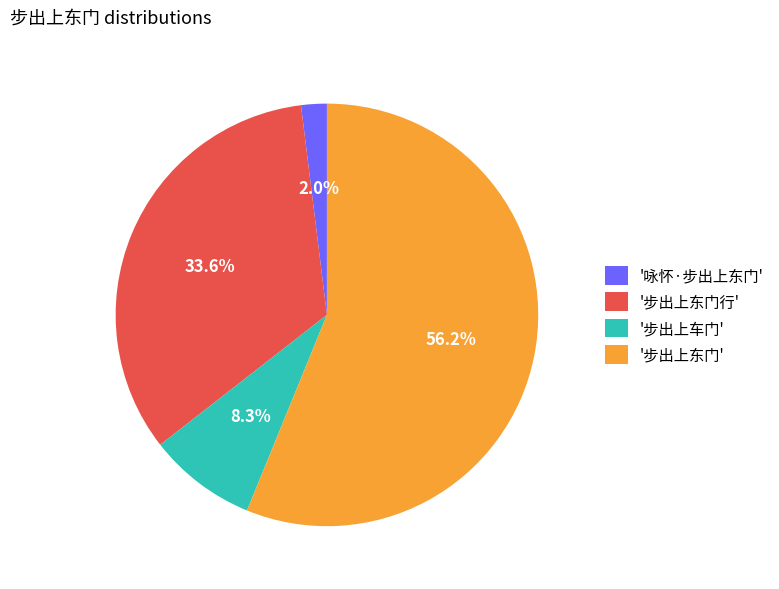

What is the largest slice in the pie chart?

'步出上东门'